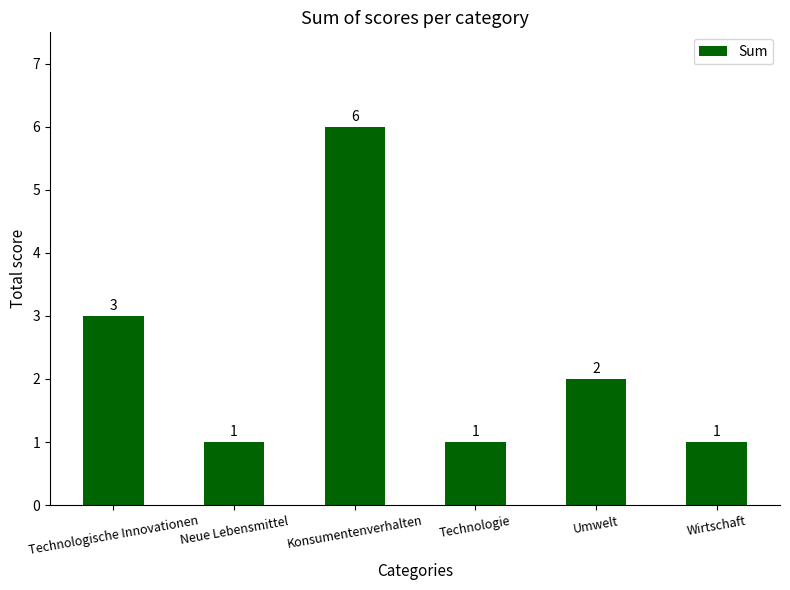

Reading left to right, extract all data points from this chart.

3	1	6	1	2	1